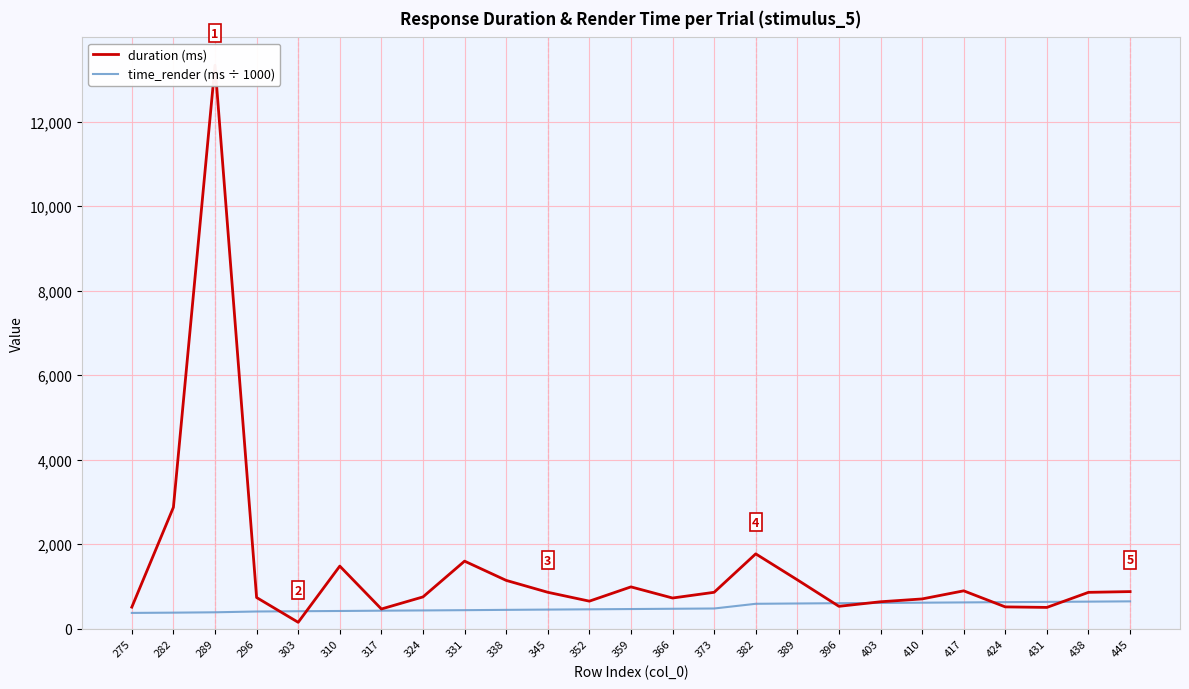

Which series has the widest spread of values?

duration (ms)